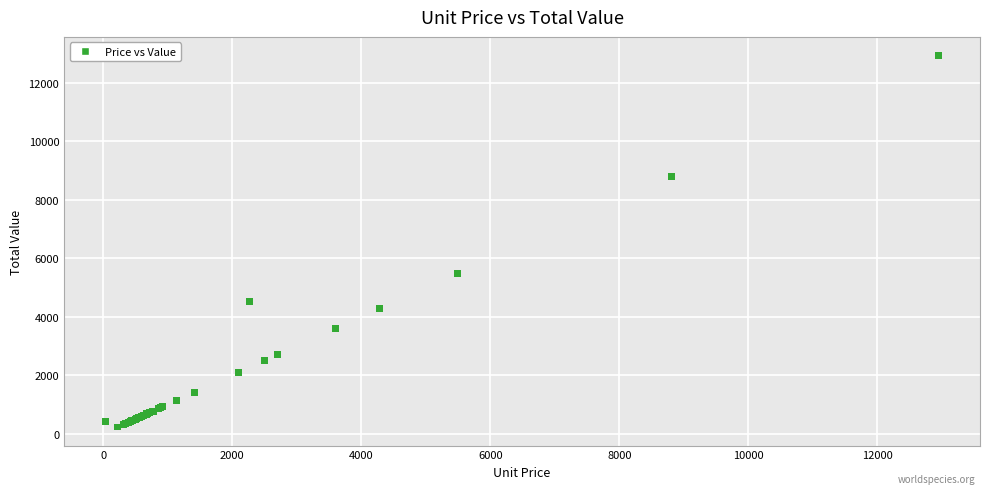

What Y value in the scatter plot is closest to 6585?

5486.7